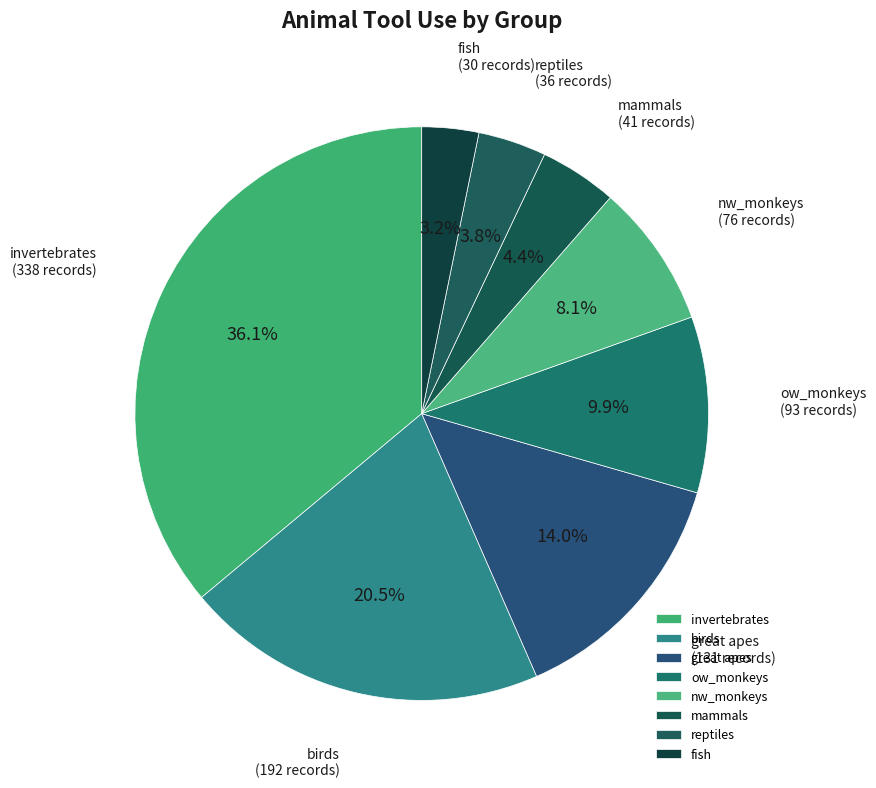

Do great apes and fish together represent more than half of the pie?

No